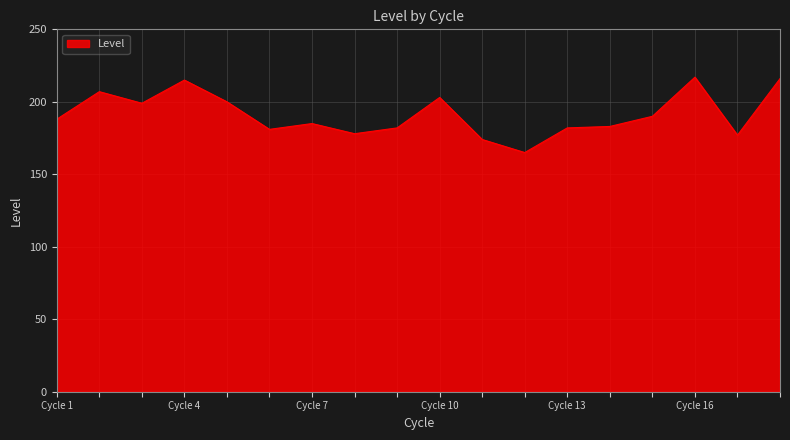

What is the minimum value shown in the chart?

165